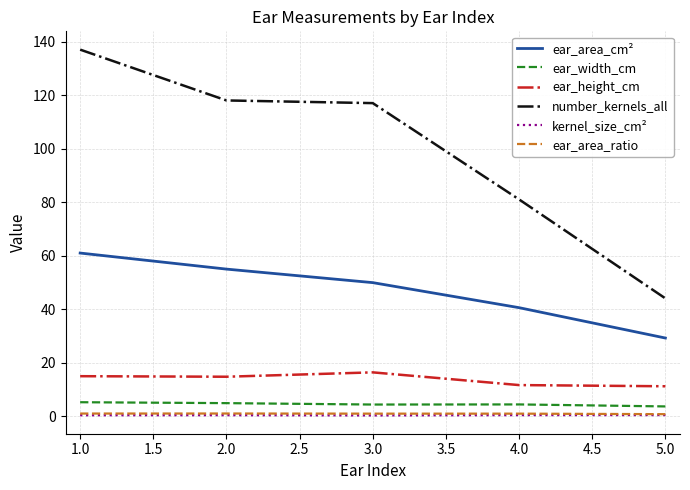

At which label does ear_area_cm² reach its minimum?

5.0